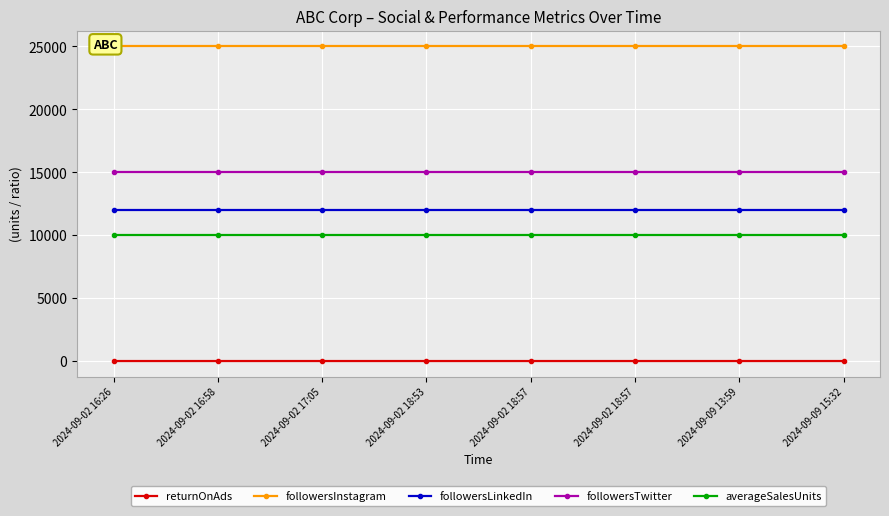

How many categories are shown in the chart?

8